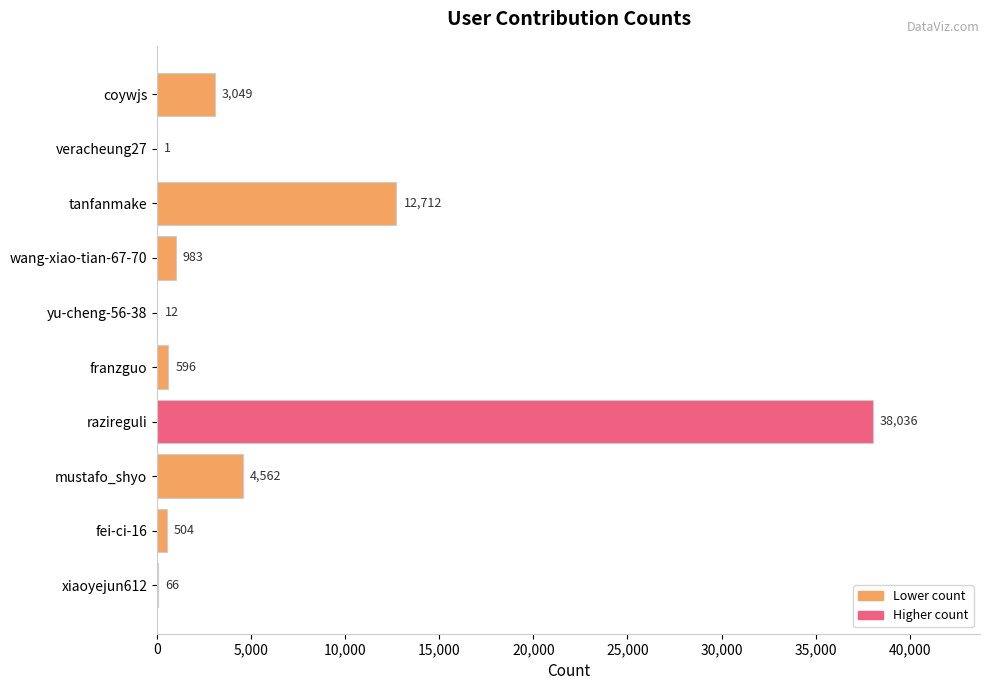

Which has a higher value, franzguo or coywjs?

coywjs